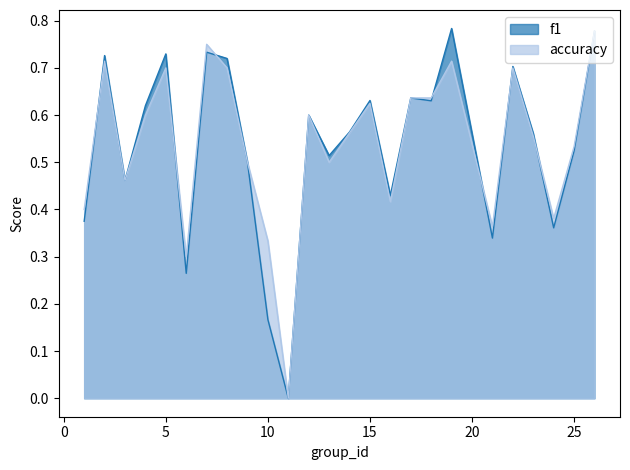

How many values in the f1 series exceed 0?

24